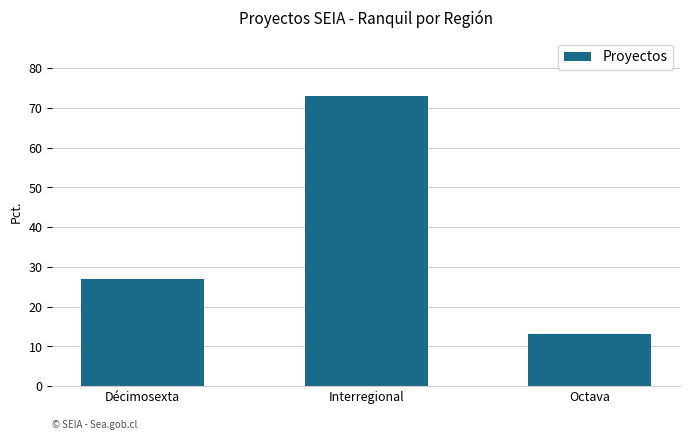

How many values are between 13 and 73?

3